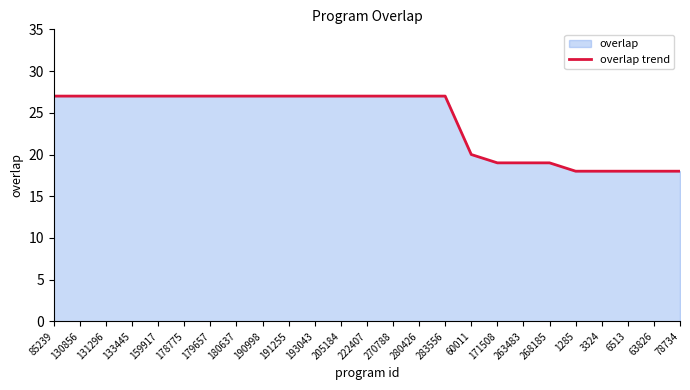

Which has a higher value, 159917 or 63826?

159917